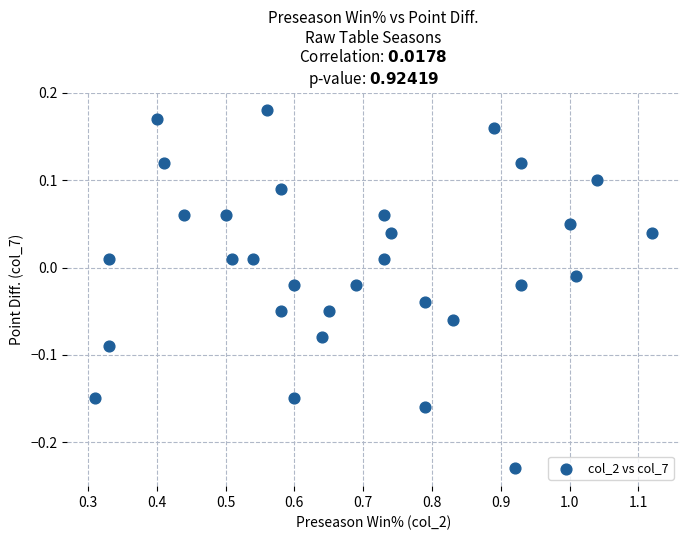

What is the range of Y values (max minus min)?

0.4